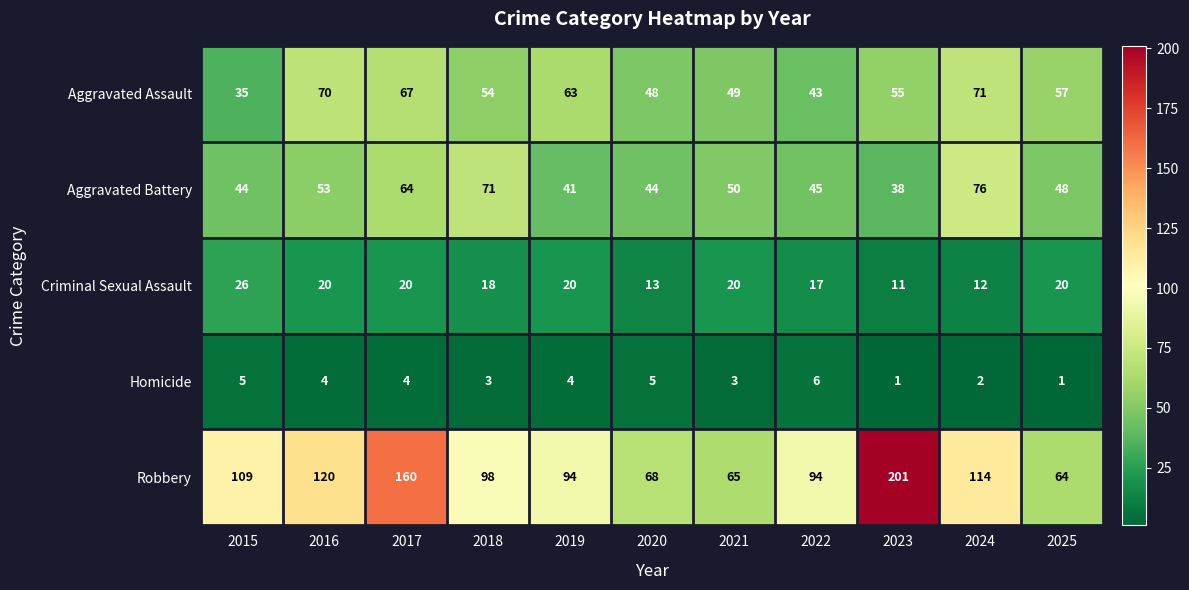

At which category is the sum across all series the highest?

2017